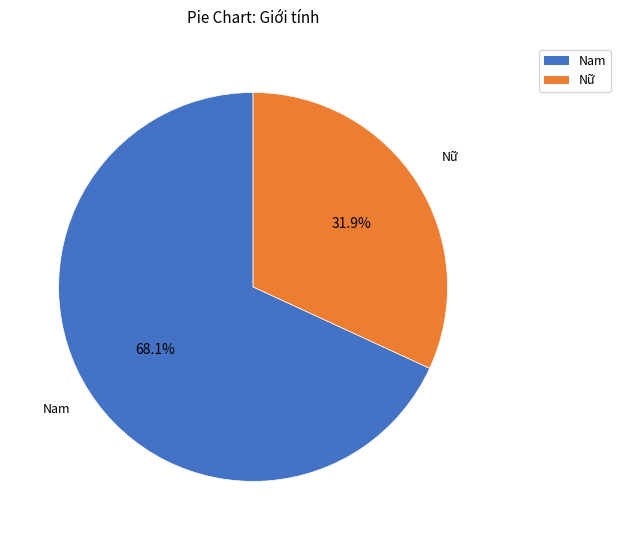

What percentage do Nam and Nữ together represent?

100.0%